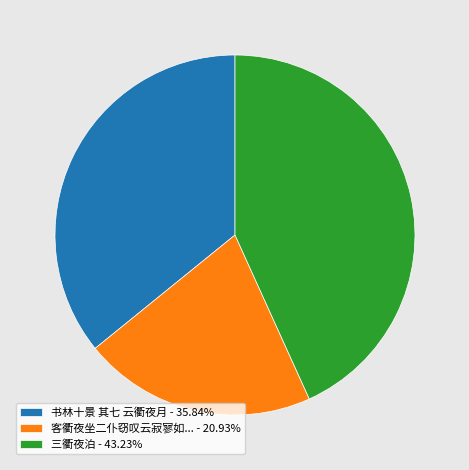

Is there any slice that represents more than half of the pie?

No